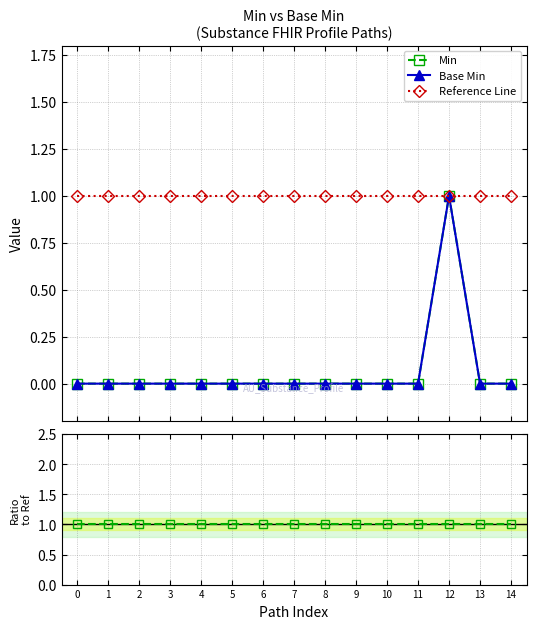

Reading left to right, what are all the values shown in this chart?

Min: 0=0	1=0	2=0	3=0	4=0	5=0	6=0	7=0	8=0	9=0	10=0	11=0	12=1	13=0	14=0
Base Min: 0=0	1=0	2=0	3=0	4=0	5=0	6=0	7=0	8=0	9=0	10=0	11=0	12=1	13=0	14=0
Reference Line: 0=1	1=1	2=1	3=1	4=1	5=1	6=1	7=1	8=1	9=1	10=1	11=1	12=1	13=1	14=1
Ratio Min/Base Min: 0=1	1=1	2=1	3=1	4=1	5=1	6=1	7=1	8=1	9=1	10=1	11=1	12=1	13=1	14=1